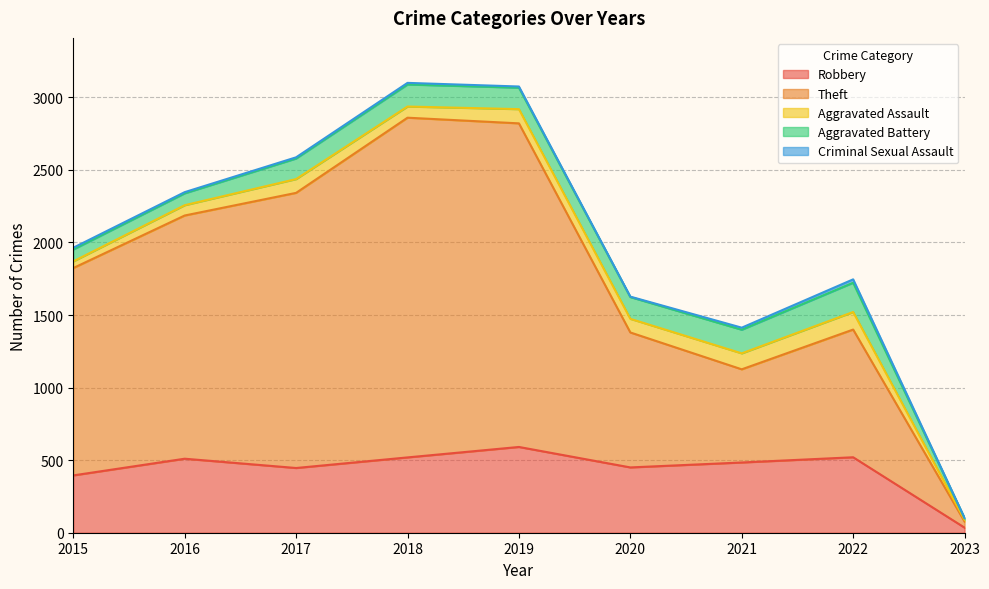

What is the average value of the Criminal Sexual Assault series?

10